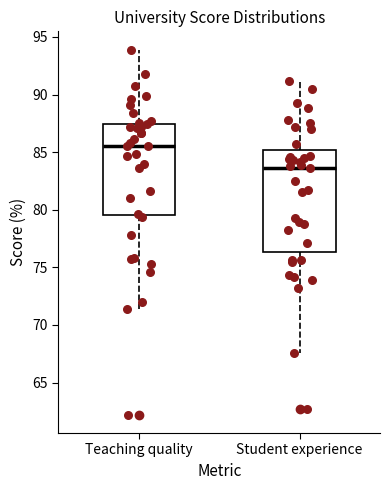

Where is the lower edge of the box for Teaching quality on the y-axis? The values are not printed on the chart, so give them approximately, as read against the axis.

79.5